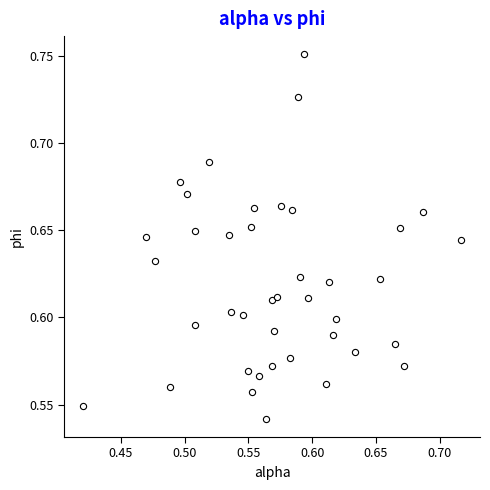

What is the range of X values (max minus min)?

0.3